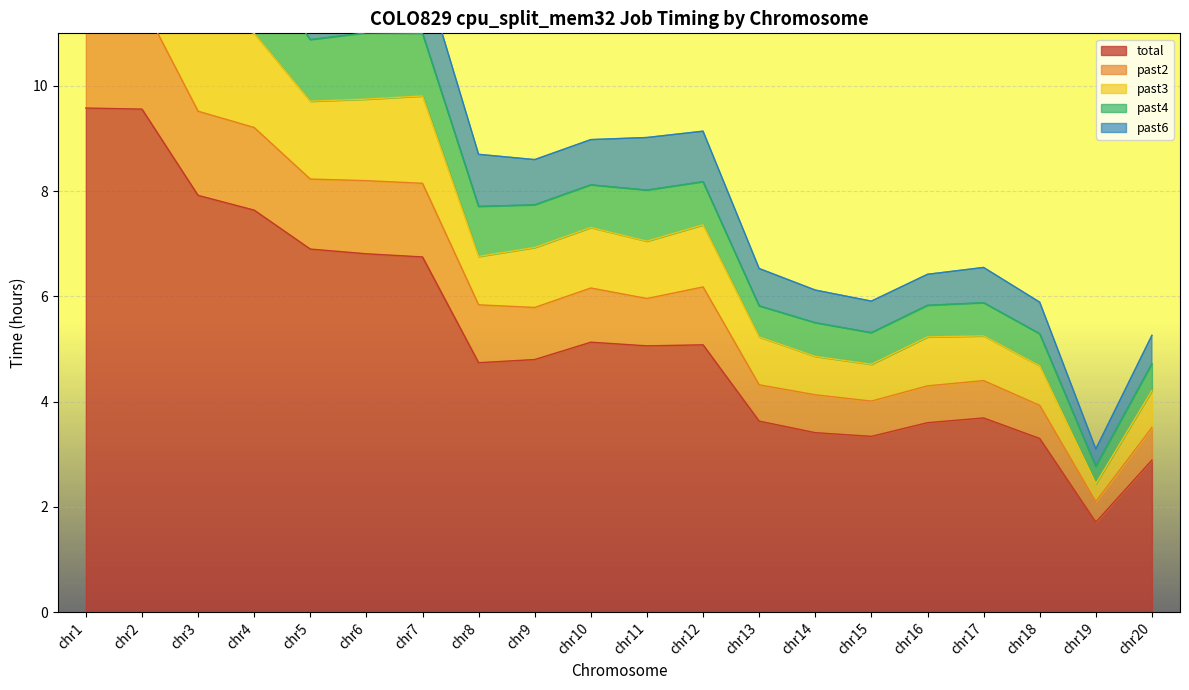

Is it true that total equals 1.7 at chr19?

True